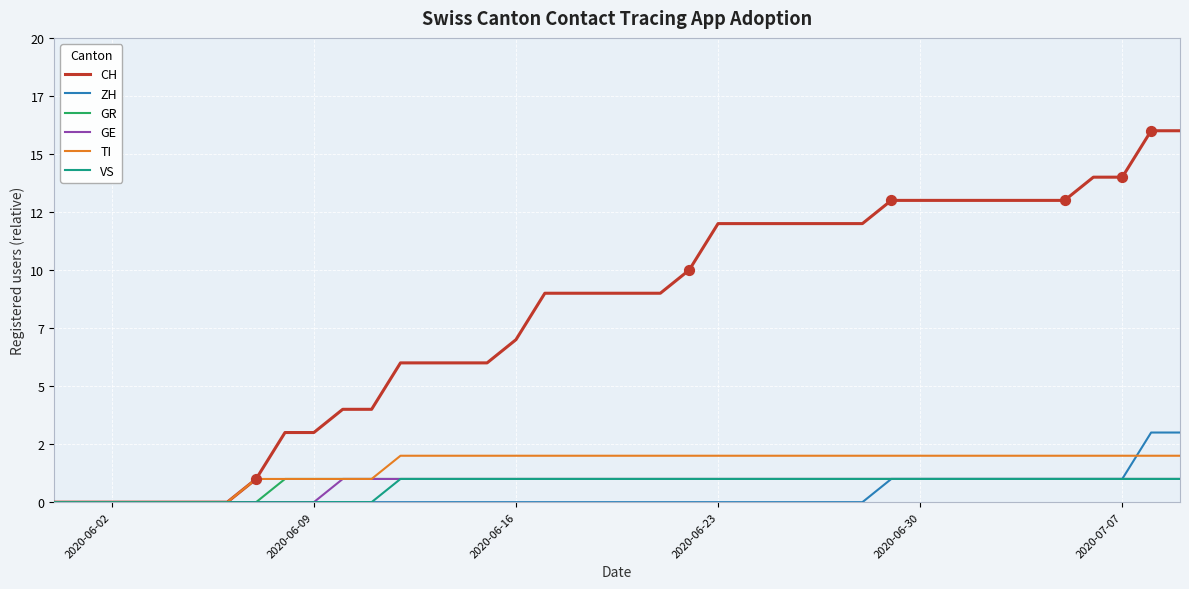

What are all the series names shown in the legend?

CH, ZH, GR, GE, TI, VS